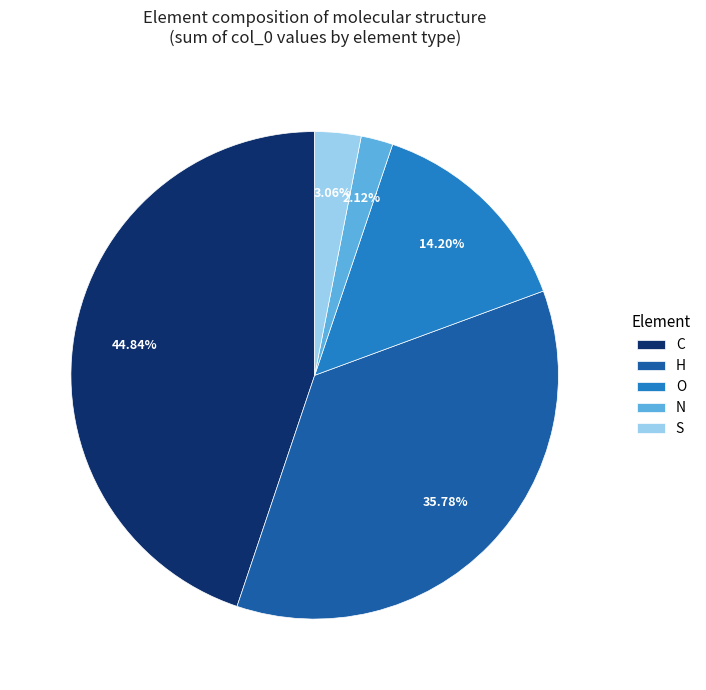

Does S account for over 50% of the chart?

No